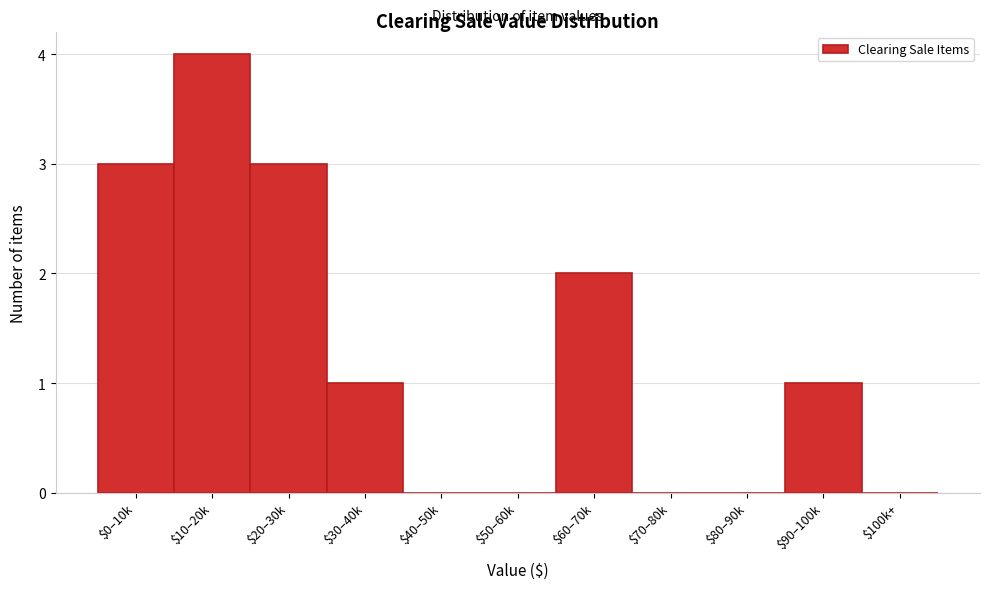

Is it true that the value at $90–100k is 0?

False